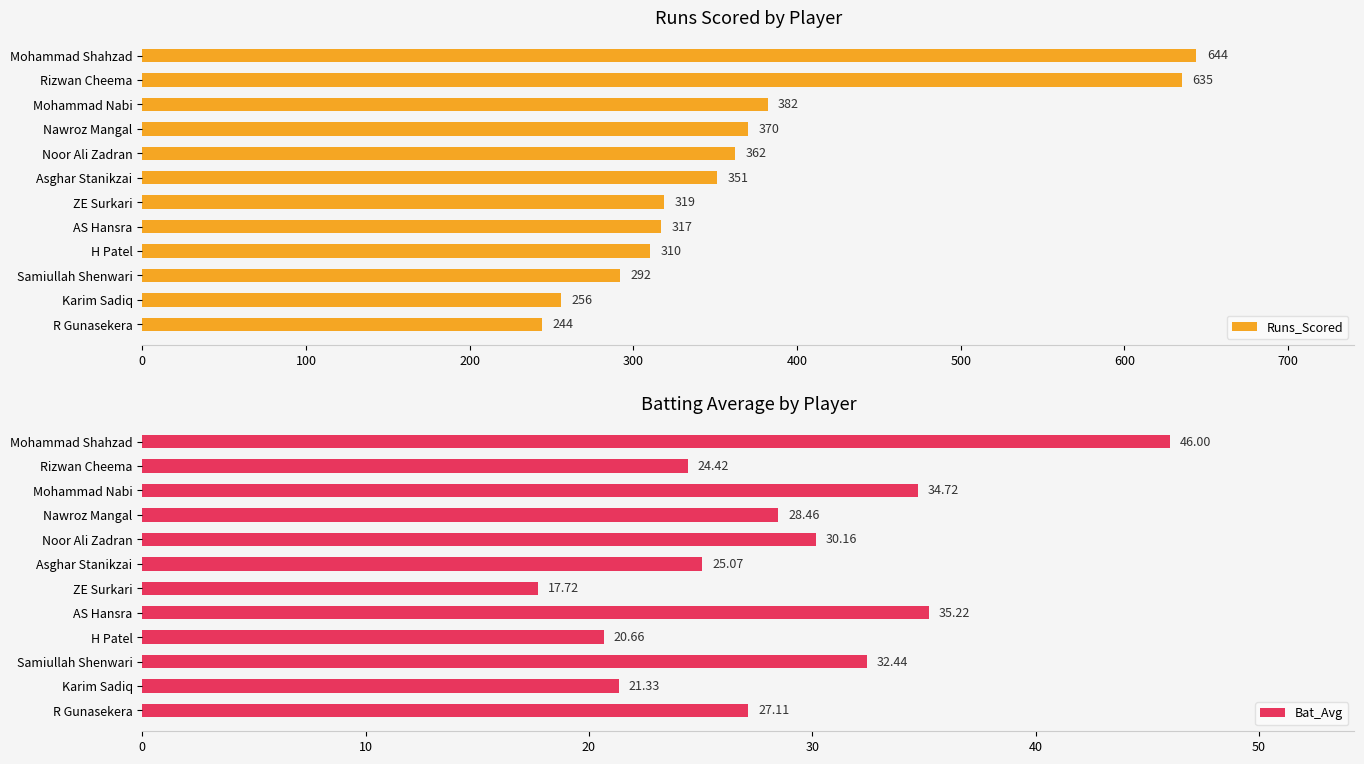

How many groups of bars are there?

12